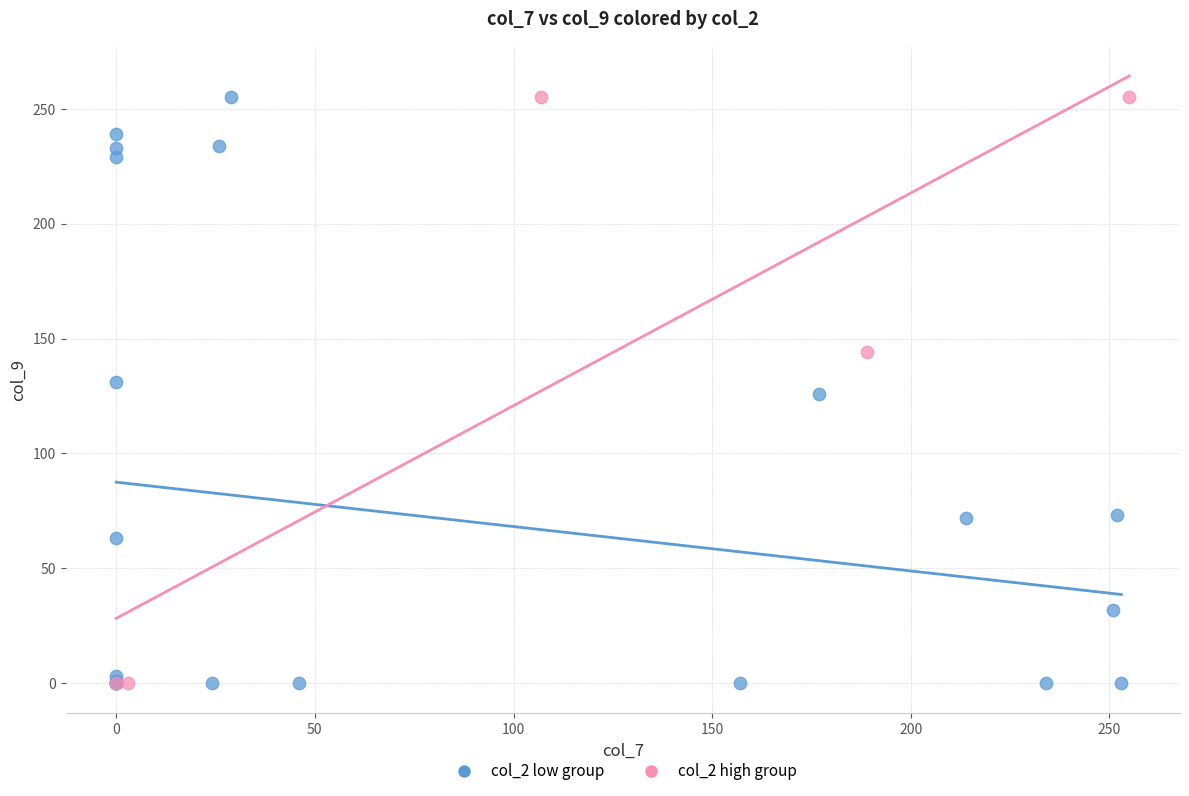

What are all the series names shown in the legend?

col_2 low group, col_2 high group